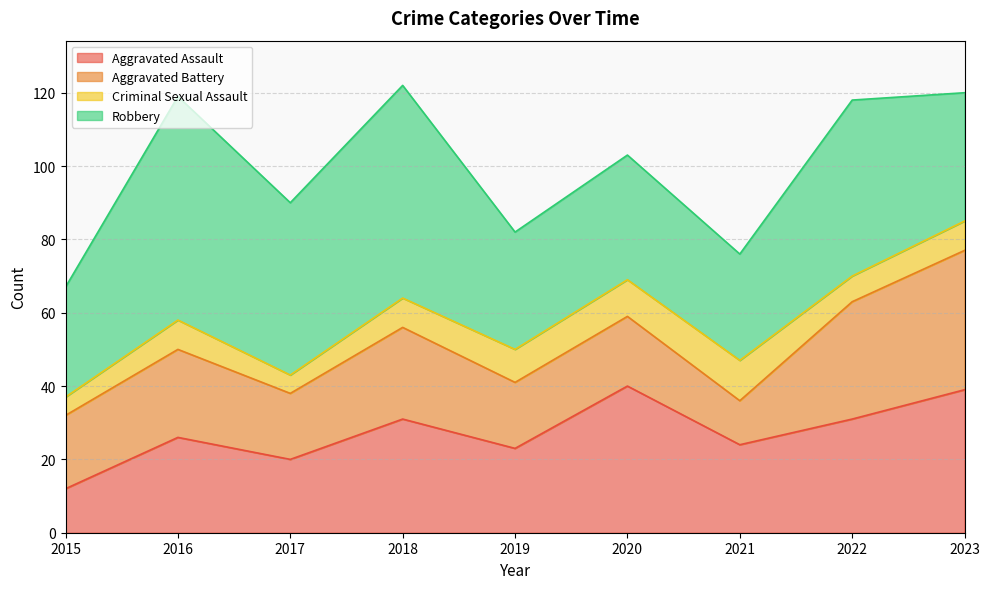

What is the value of the Criminal Sexual Assault point at the 3rd from the left?

5